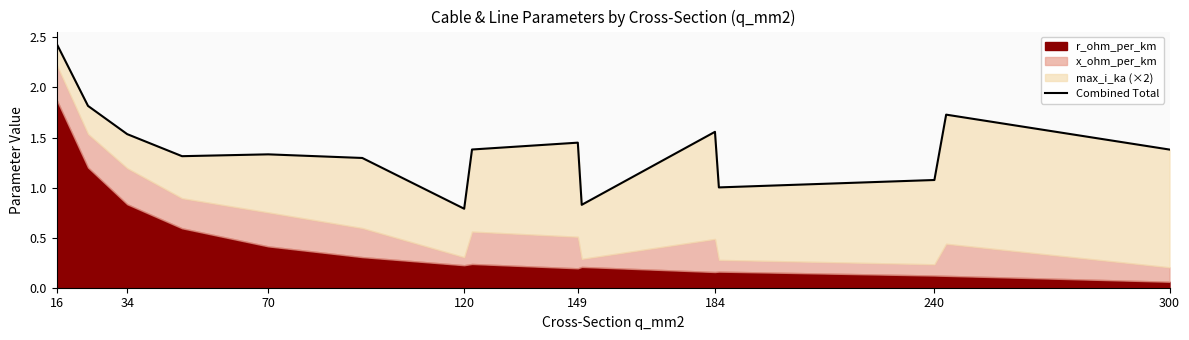

How many points are higher than both their immediate neighbors (excluding endpoints)?

4